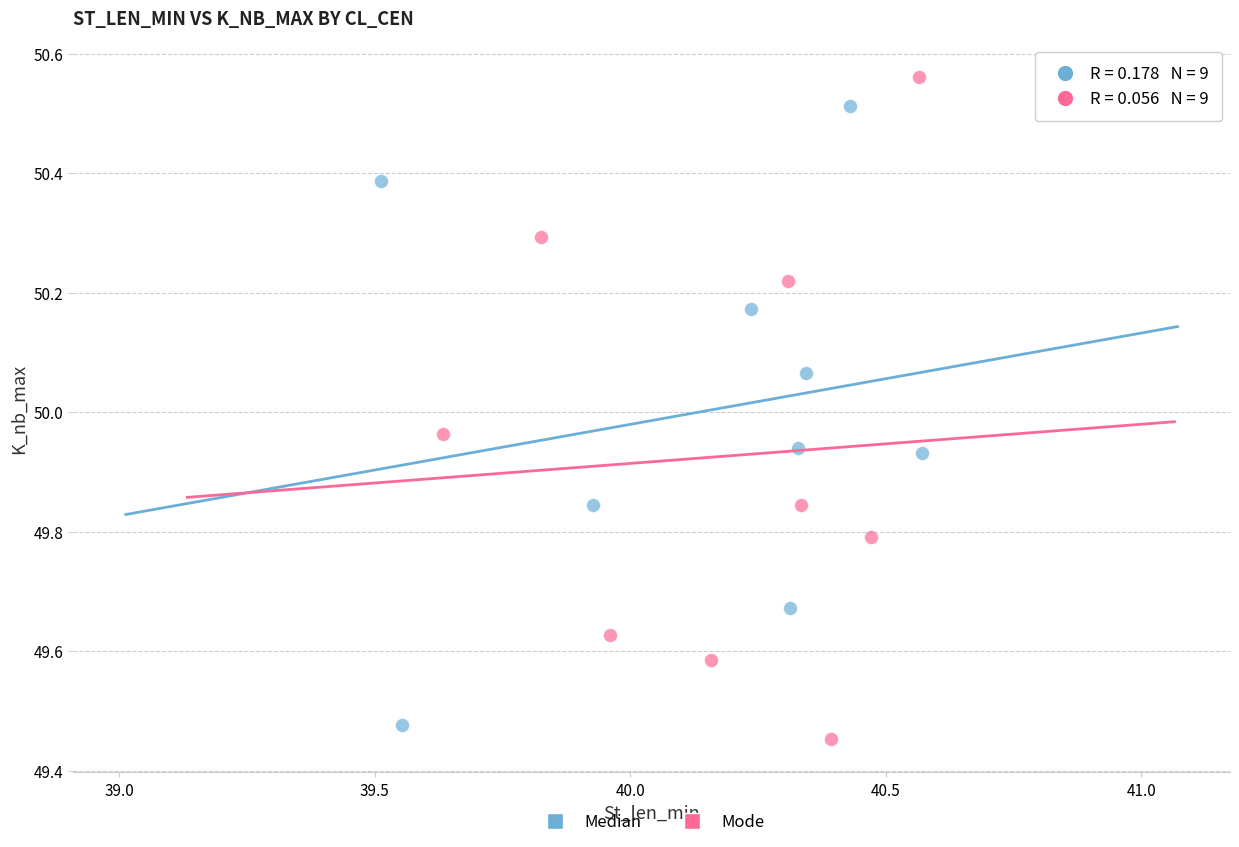

Which series has the widest spread of Y values?

Mode